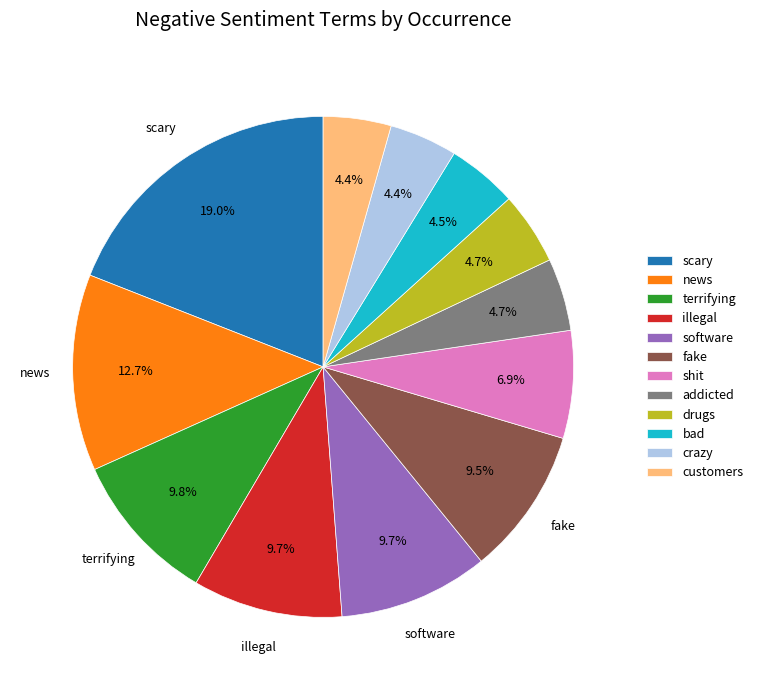

What is the ratio of the value at drugs to the value at shit?

0.7